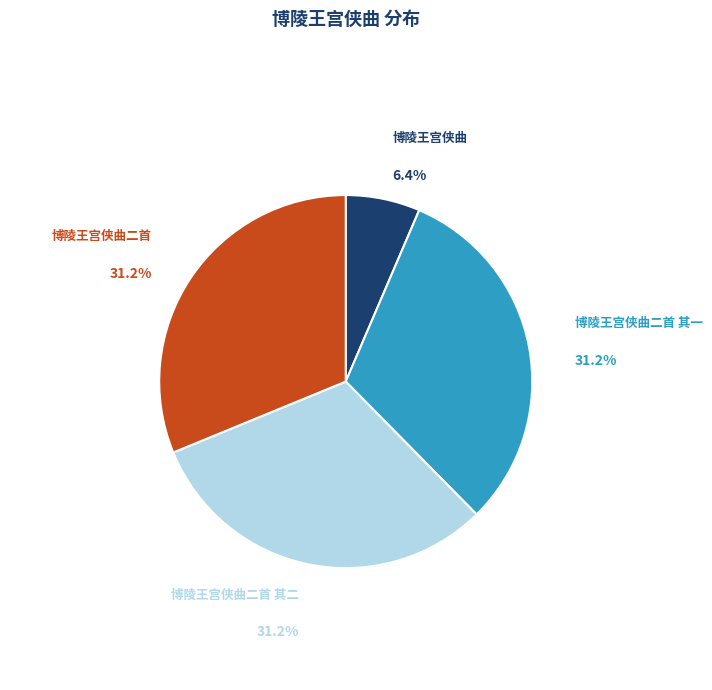

How many segments does this pie chart have?

4